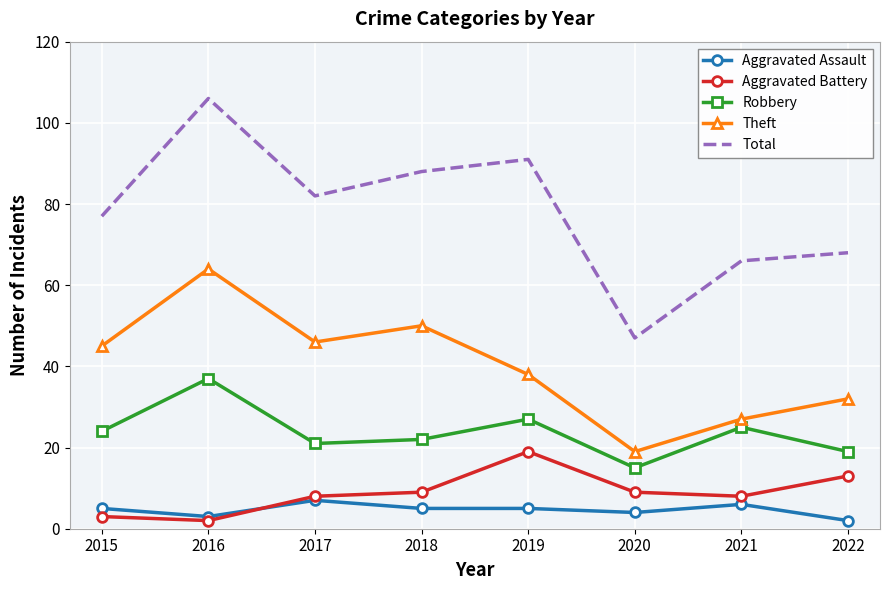

Count the number of categories in the chart.

8